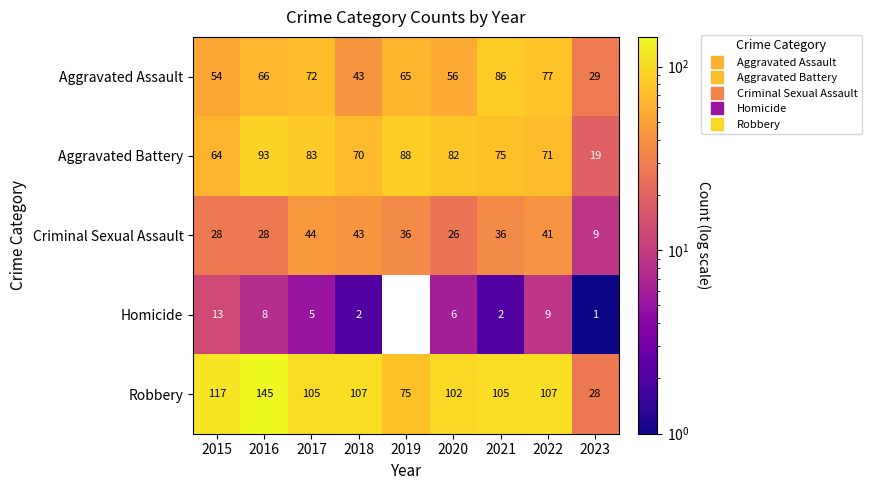

Which category has the lowest value in the Aggravated Assault series?

2023